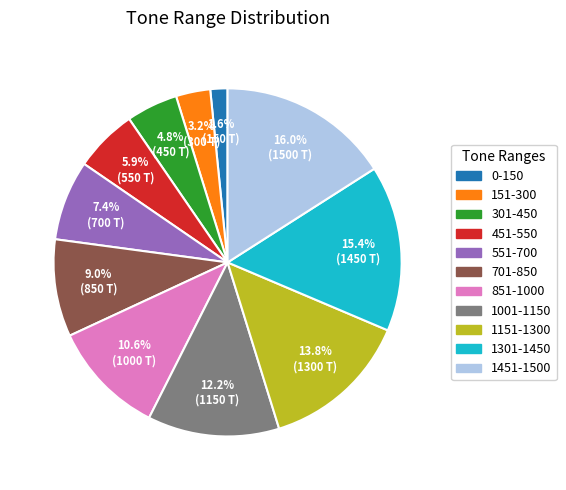

Which has a higher value, 301-450 or 1301-1450?

1301-1450